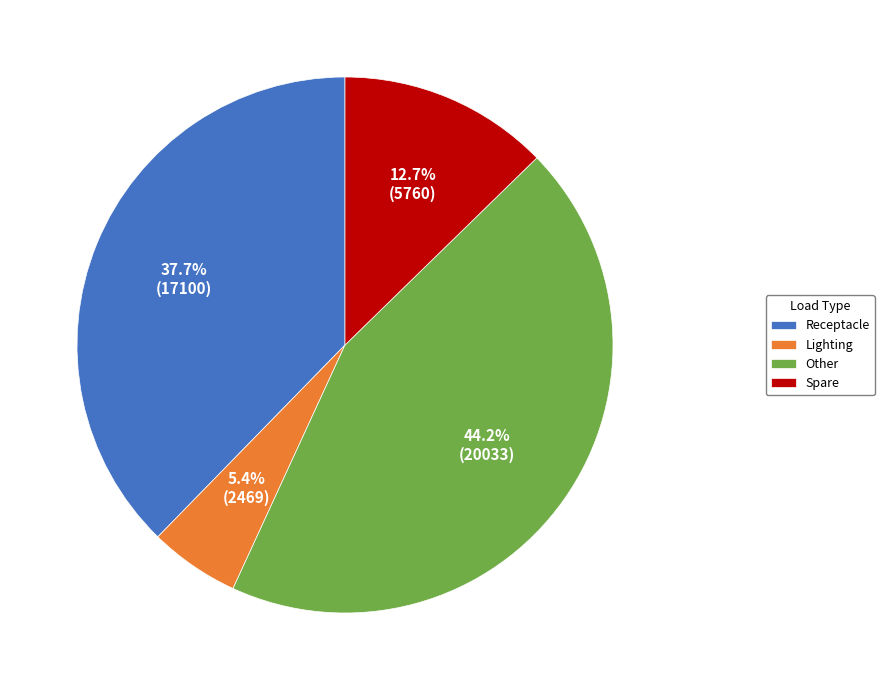

Is there any slice that represents more than half of the pie?

No